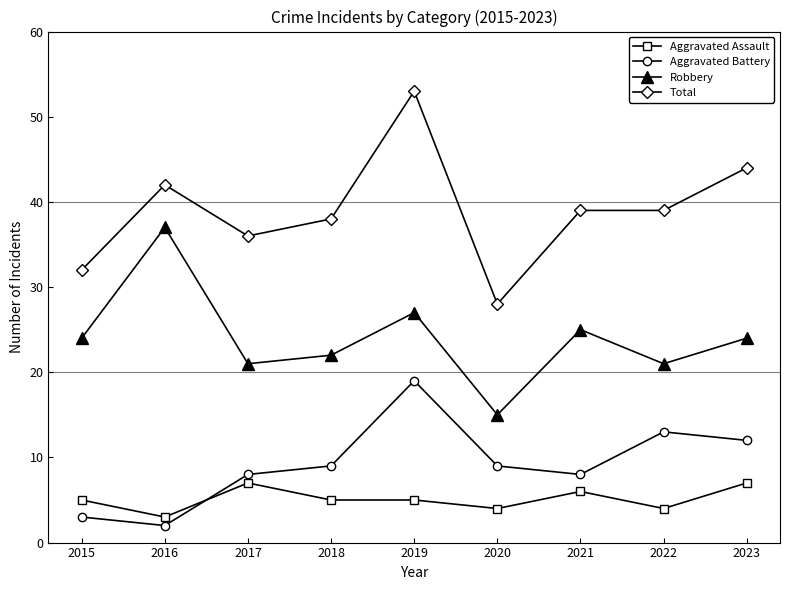

True or false: Aggravated Assault and Robbery cross at least once.

False